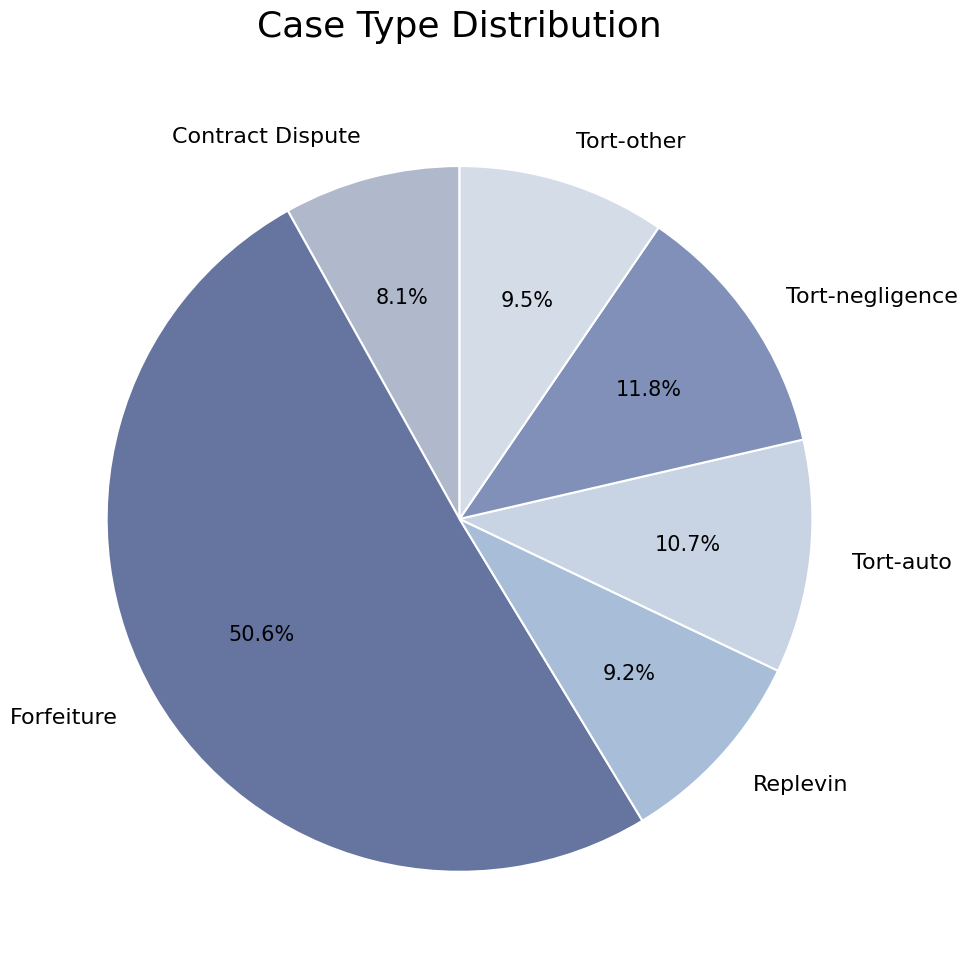

Is there any slice that represents more than half of the pie?

Yes